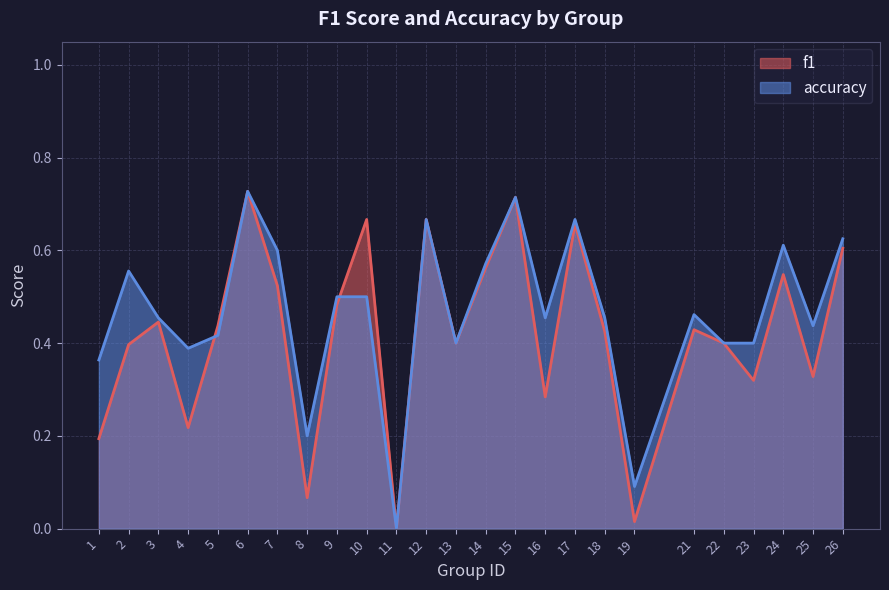

Which series has the largest total across all categories?

accuracy